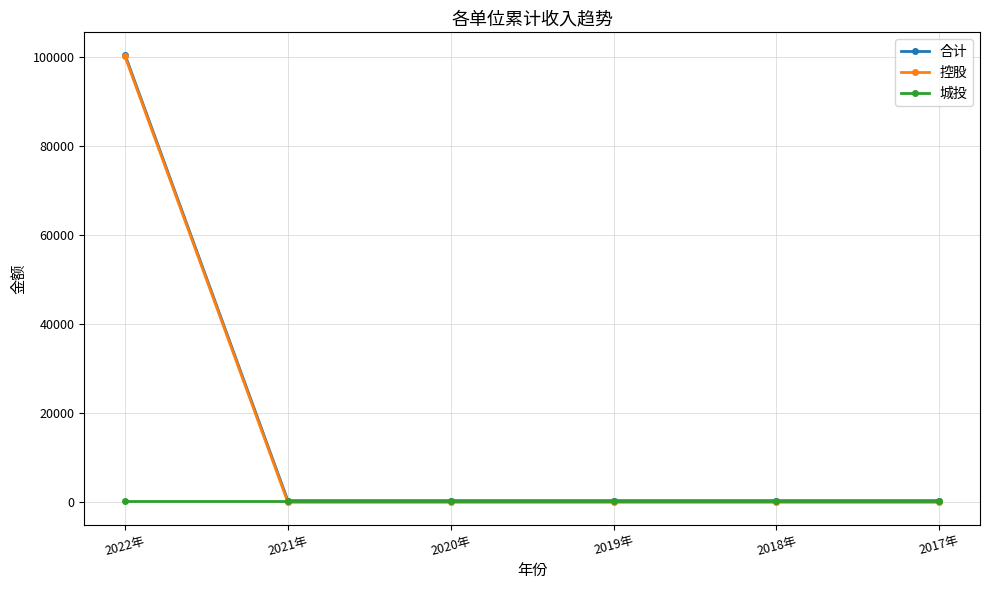

Reading left to right, what are all the values shown in this chart?

合计: 2022年=100417	2021年=418	2020年=418	2019年=418	2018年=418	2017年=418
控股: 2022年=100043	2021年=44	2020年=44	2019年=44	2018年=44	2017年=44
城投: 2022年=374	2021年=374	2020年=374	2019年=374	2018年=374	2017年=374